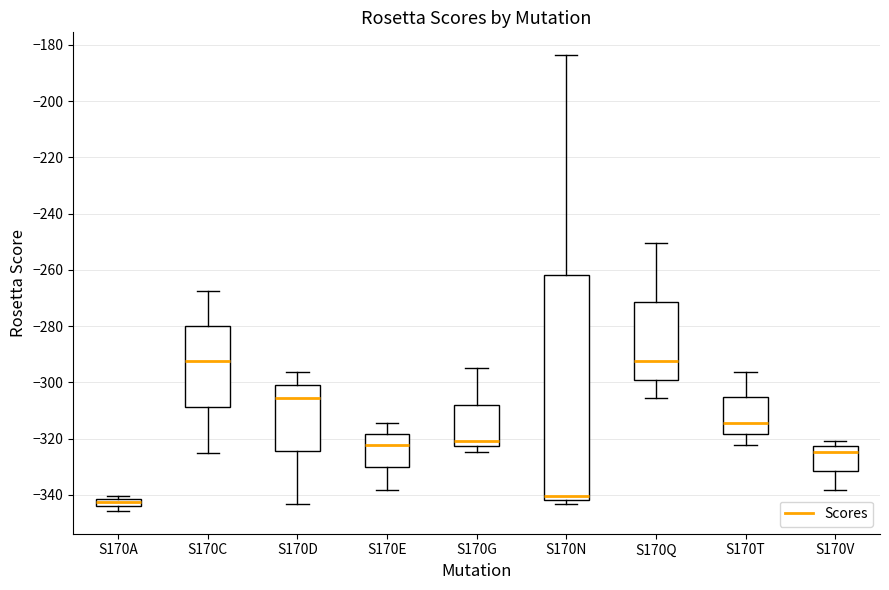

Where is the upper edge of the box for S170D on the y-axis? The values are not printed on the chart, so give them approximately, as read against the axis.

-302